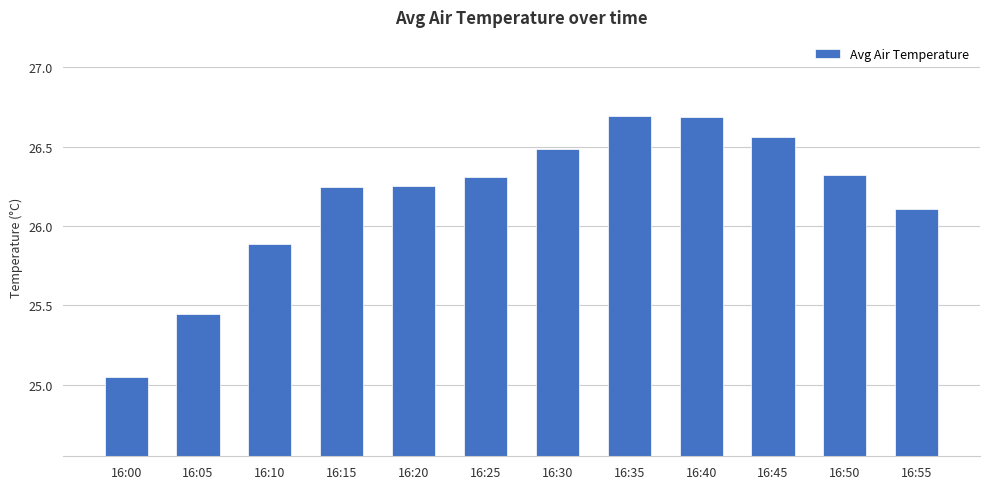

What is the sum of all values?

314.0